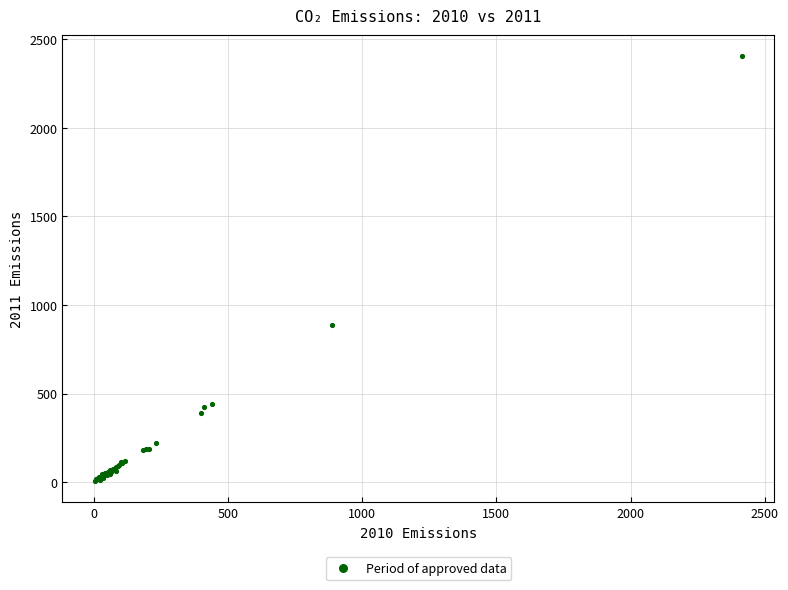

What Y value in the scatter plot is closest to 1204?

888.5